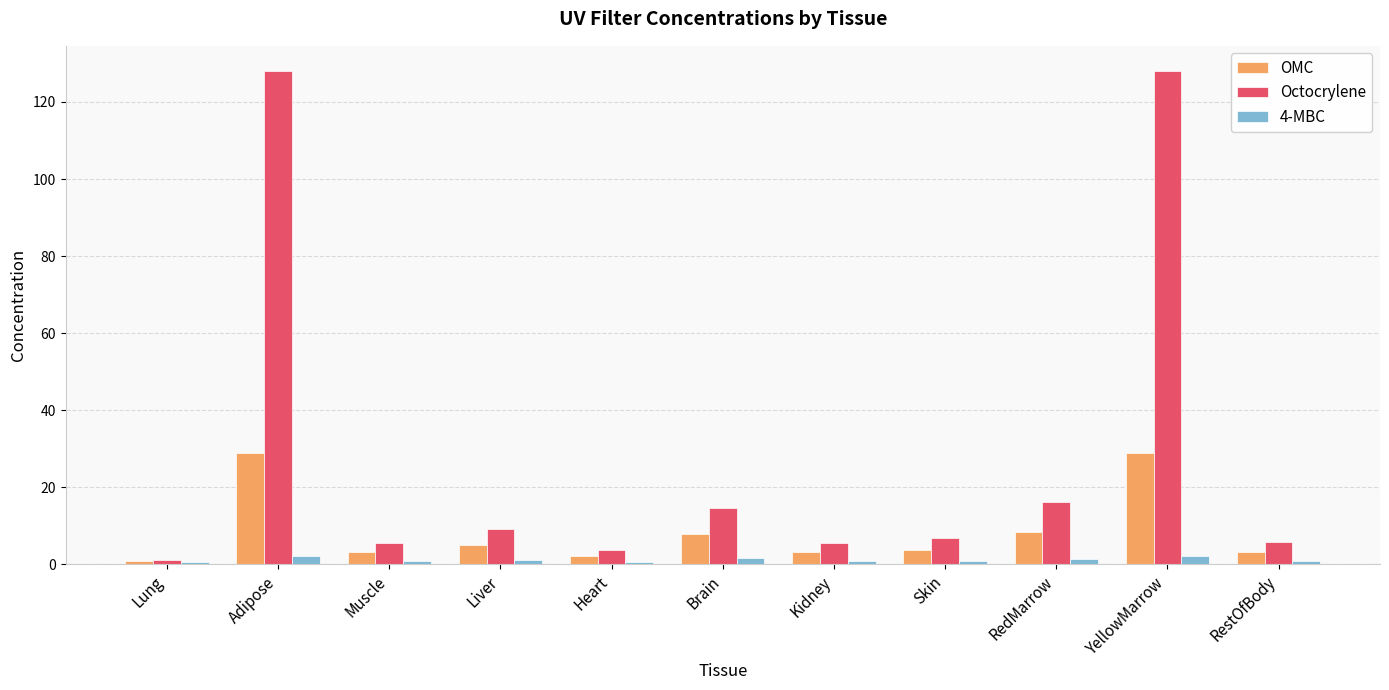

How many categories are shown in the chart?

11